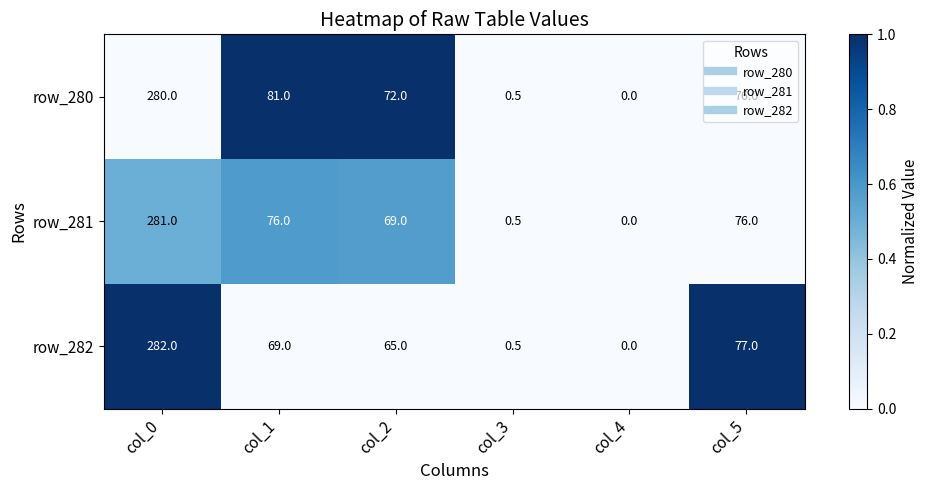

What is the difference between the highest and lowest values at col_2?

7.0